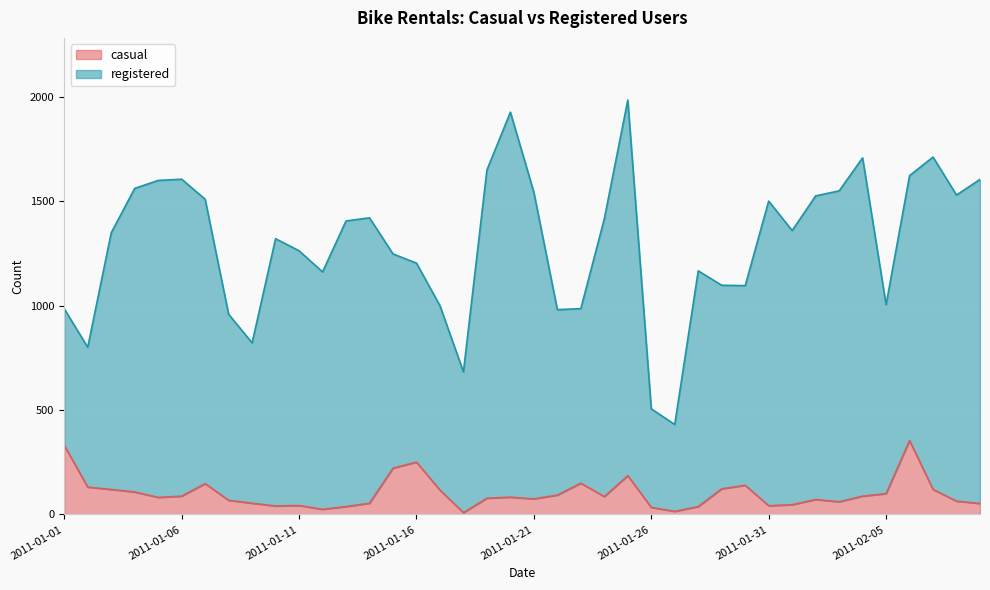

What is the maximum value for casual?

354